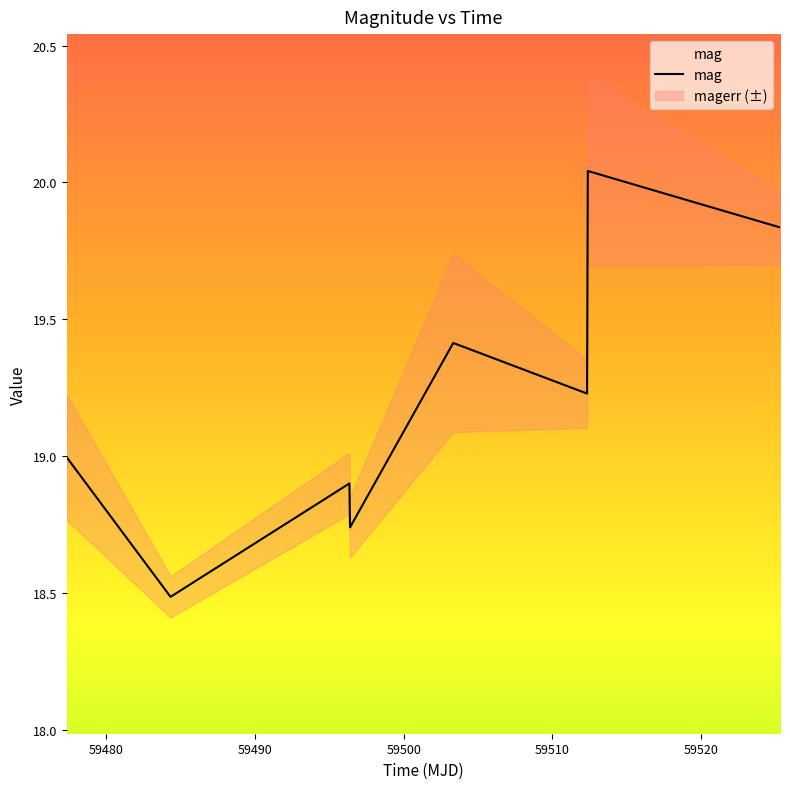

Reading left to right, list all the values displayed in this chart.

19.0	18.5	18.9	18.7	19.4	19.2	20.0	19.8